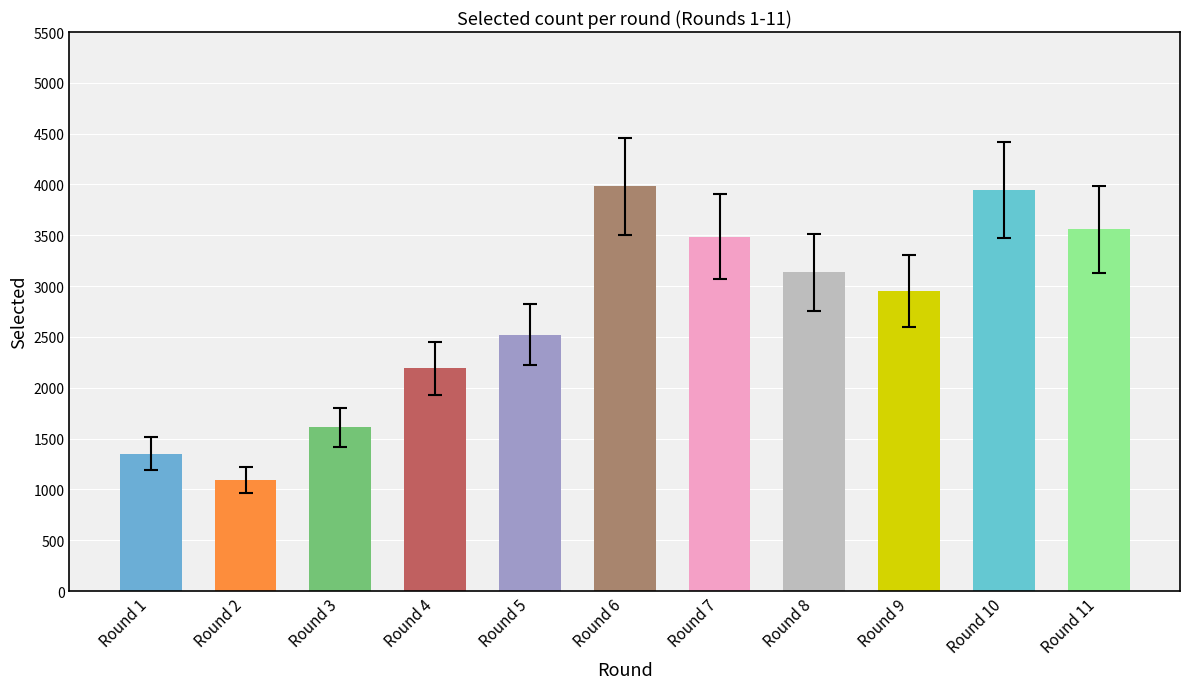

What is the change in value from Round 6 to Round 8?

-848